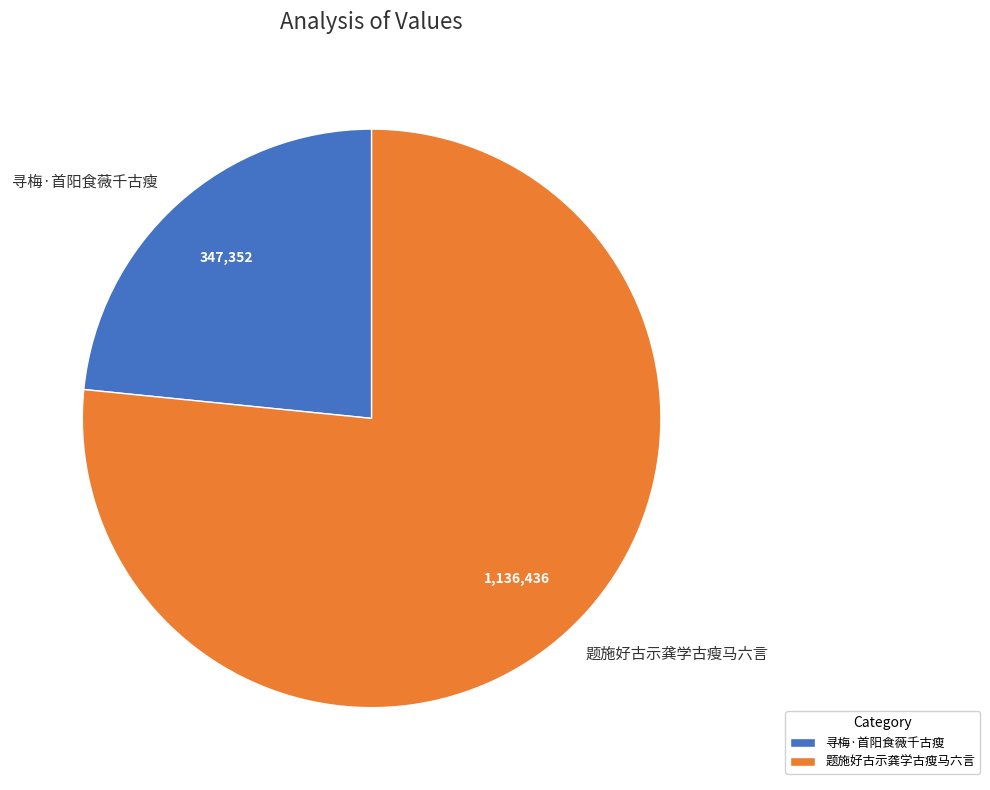

How many slices are in this pie chart?

2